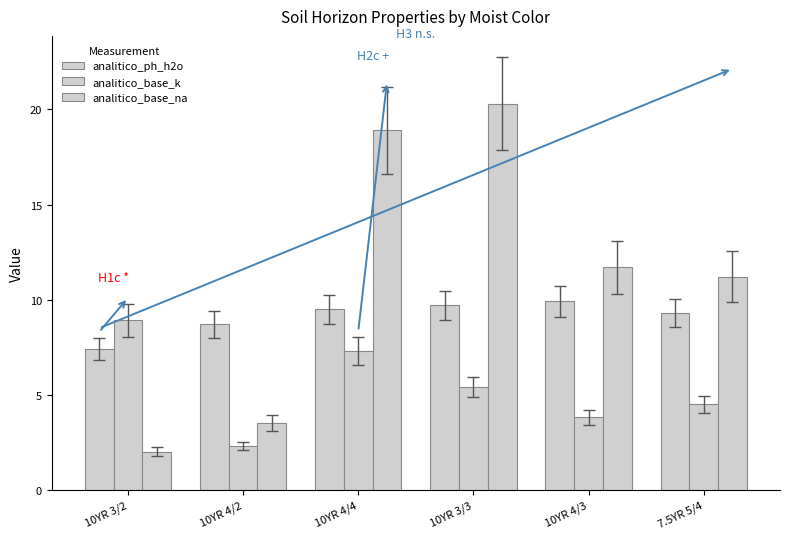

How many data points in analitico_base_na are less than 11?

2